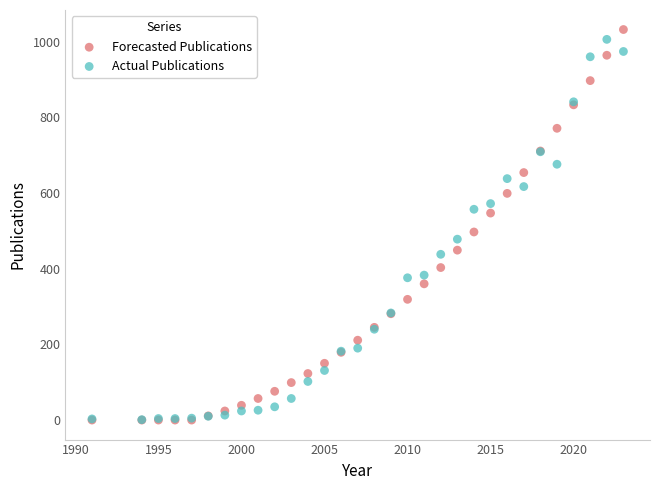

In the Forecasted Publications series, what Y value is closest to 516?

497